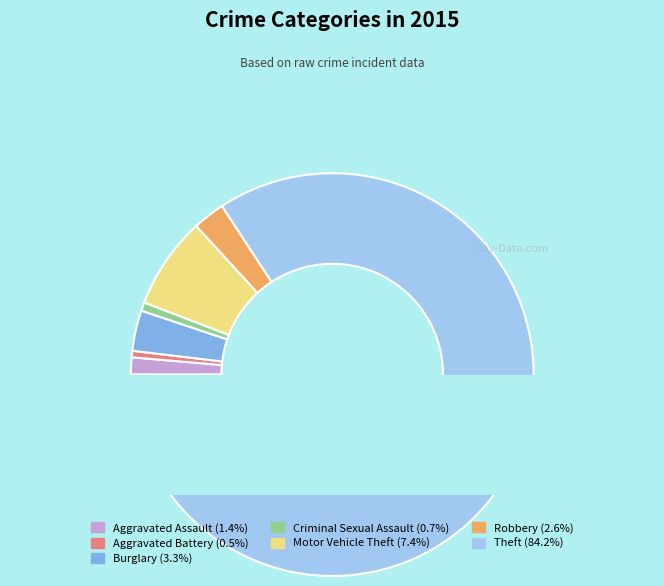

Does any single category account for the majority?

Yes